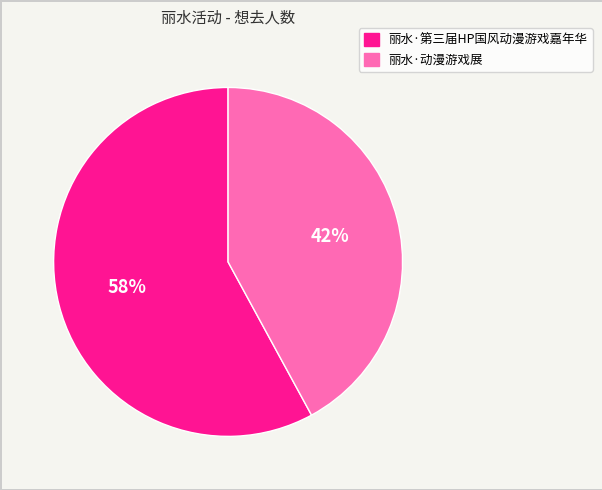

Which has a higher value, 丽水·第三届HP国风动漫游戏嘉年华 or 丽水·动漫游戏展?

丽水·第三届HP国风动漫游戏嘉年华